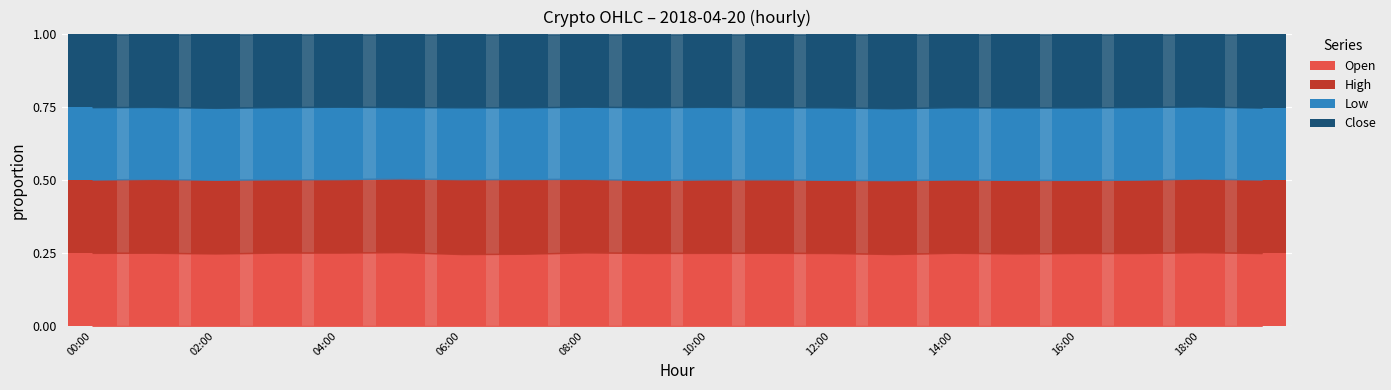

What are all the series names shown in the legend?

Open, High, Low, Close